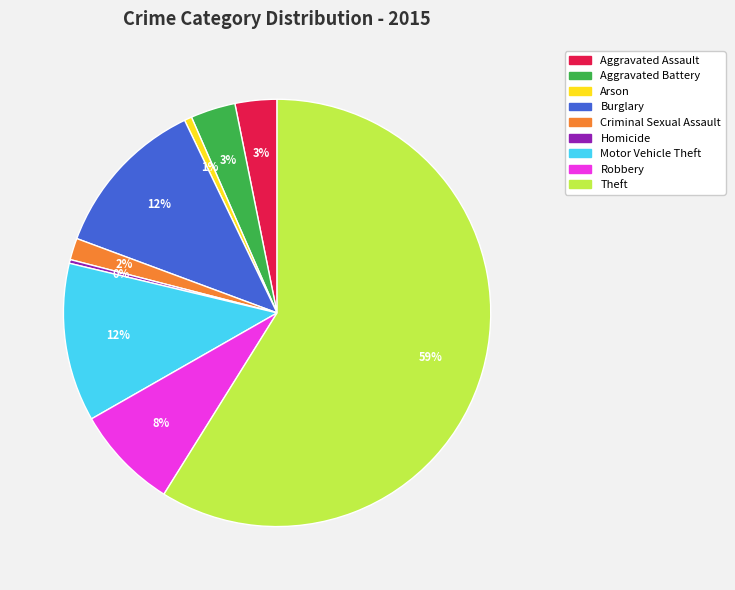

Is it true that Robbery is 14% of the pie?

False